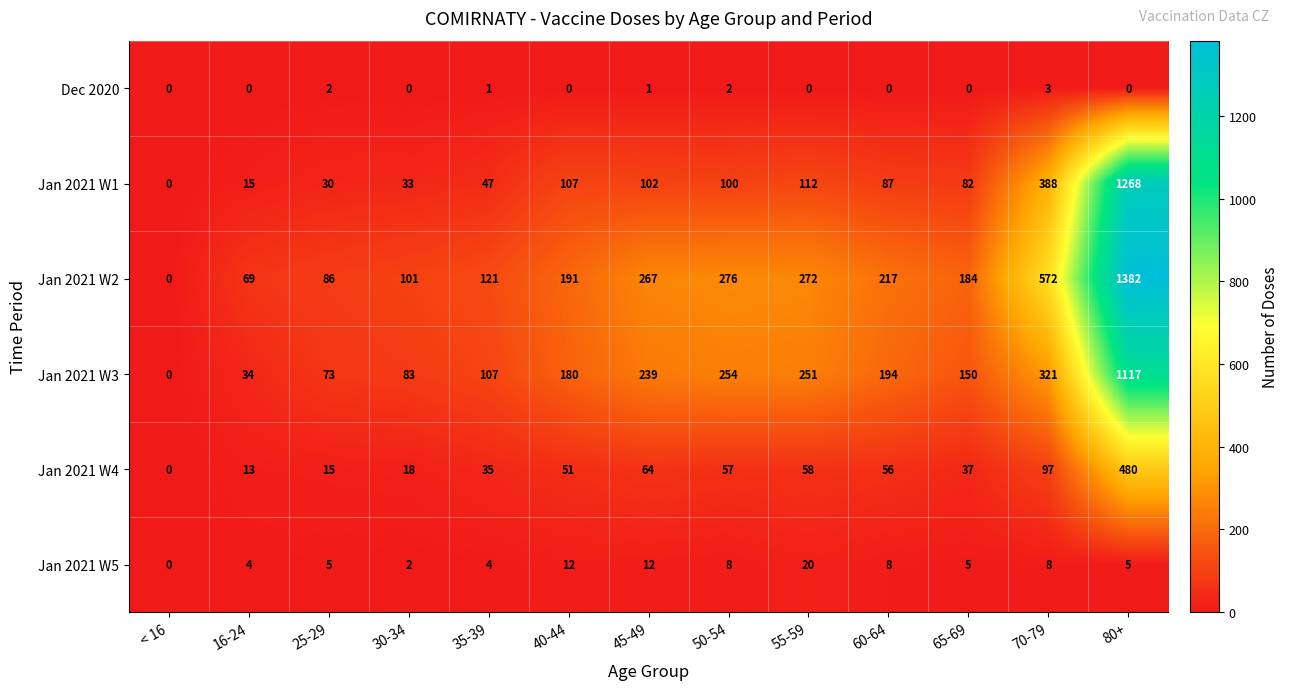

What is the sum of all Jan 2021 W4 values?

981